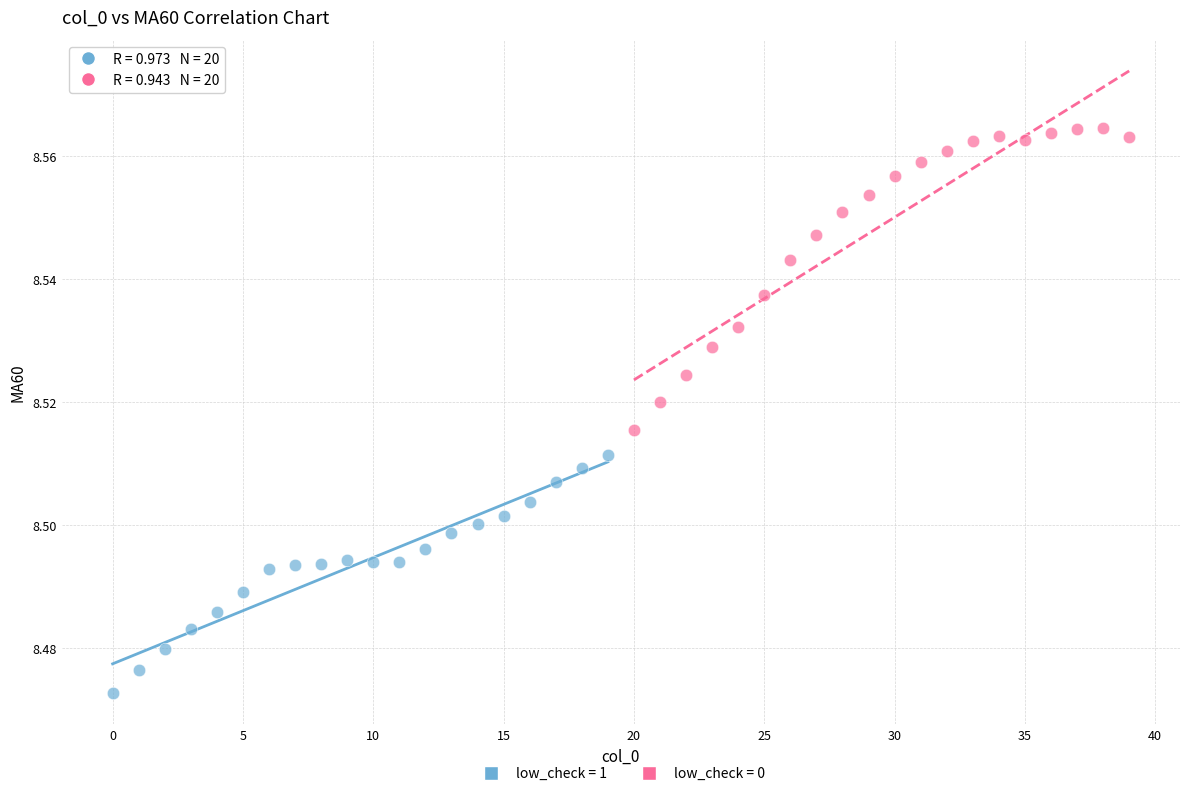

Which series reaches the minimum Y coordinate?

low_check = 1